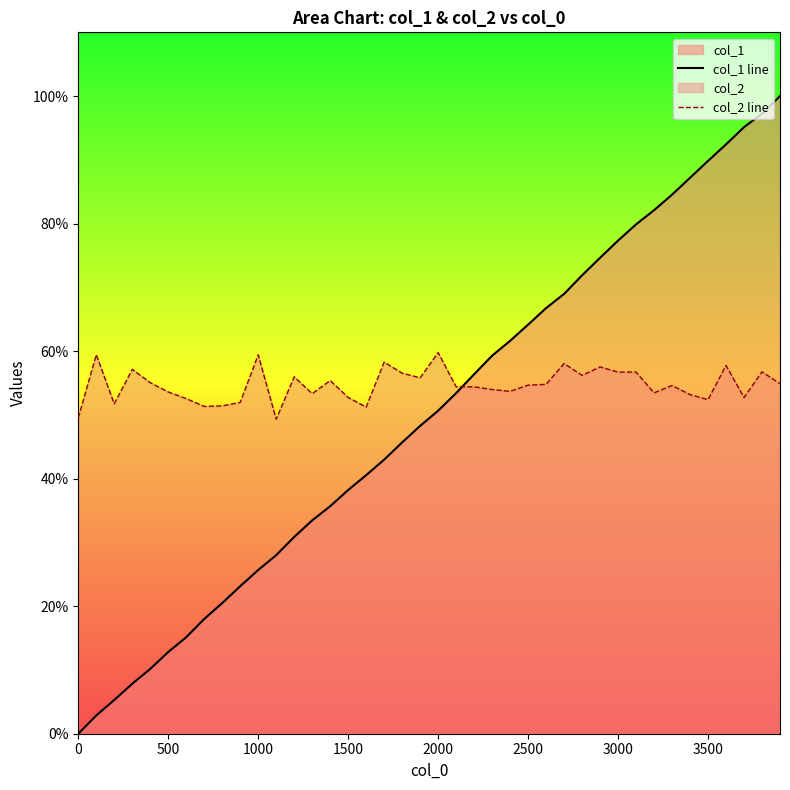

Reading left to right, what are all the values shown in this chart?

col_1 line: 0.0	2.9	5.3	7.8	10.2	12.8	15.1	18.0	20.5	23.1	25.7	28.0	30.9	33.5	35.7	38.2	40.6	43.0	45.7	48.3	50.7	53.4	56.4	59.3	61.6	64.2	66.8	69.0	71.9	74.6	77.3	79.9	82.1	84.5	87.2	89.8	92.4	95.1	97.2	100.0
col_2 line: 49.5	59.4	51.7	57.1	55.1	53.6	52.6	51.3	51.4	52.0	59.4	49.3	56.0	53.3	55.4	52.7	51.2	58.3	56.6	55.8	59.8	54.4	54.4	54.0	53.7	54.7	54.8	58.1	56.2	57.5	56.7	56.7	53.5	54.6	53.2	52.4	57.7	52.7	56.8	54.9